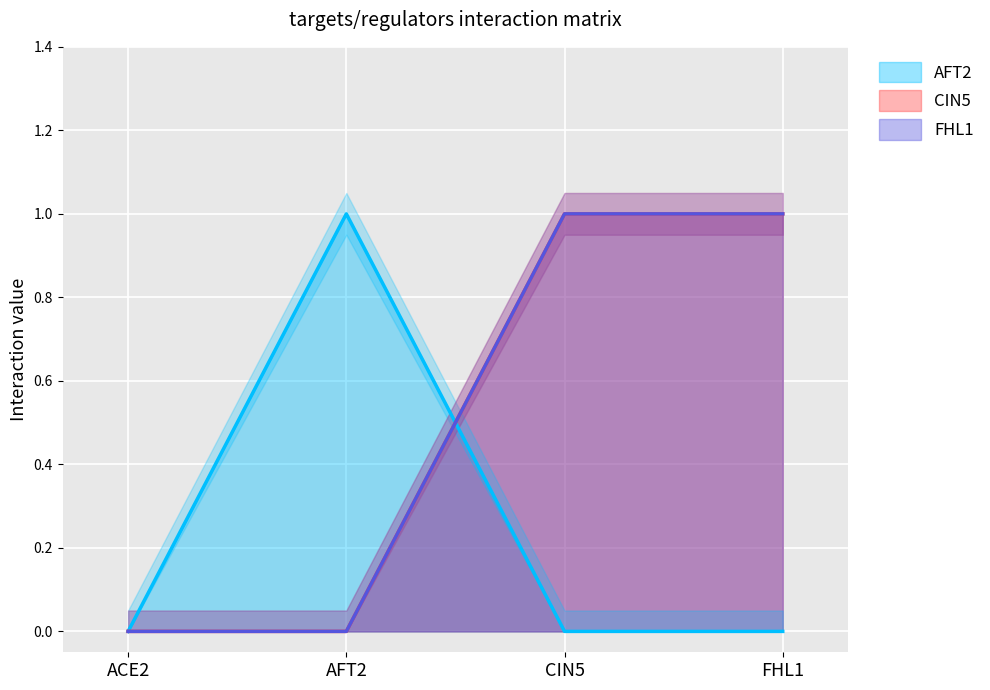

True or false: AFT2 has a value of 0 at FHL1.

False